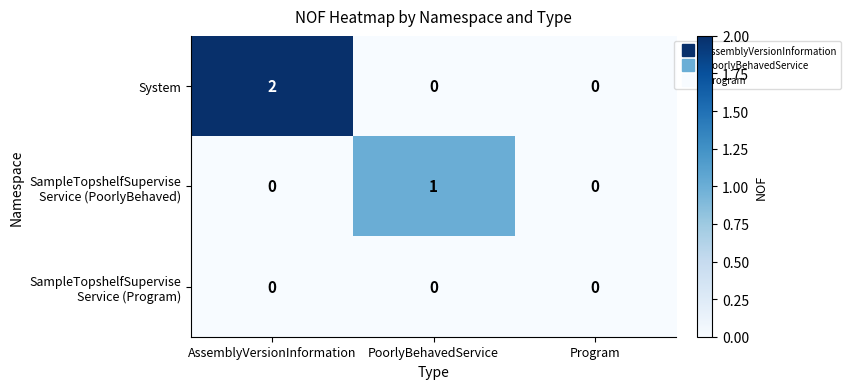

At which category is the sum across all series the highest?

AssemblyVersionInformation